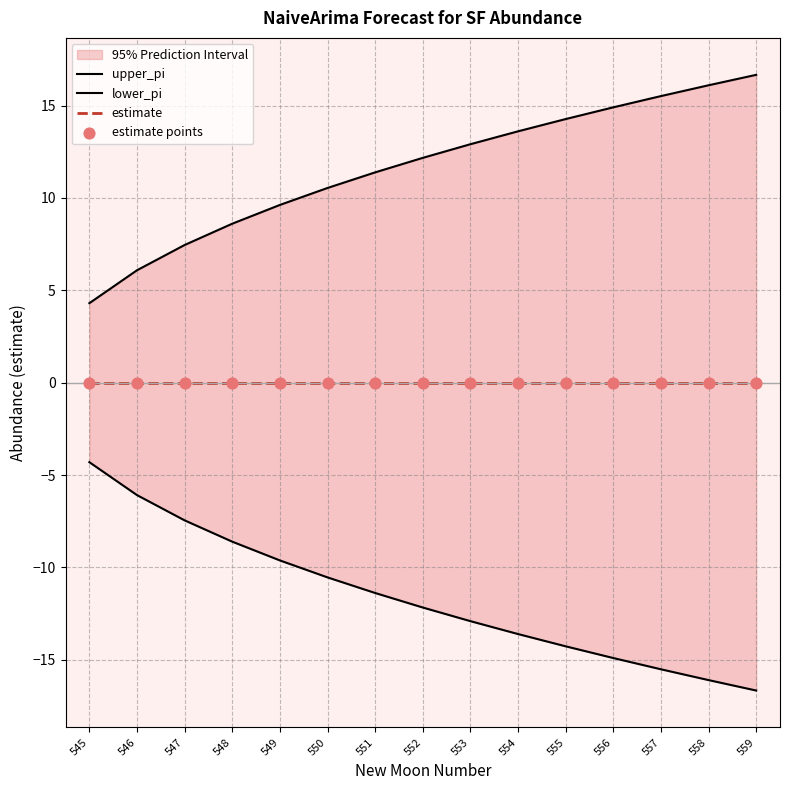

Which series has the widest spread of Y values?

upper_pi